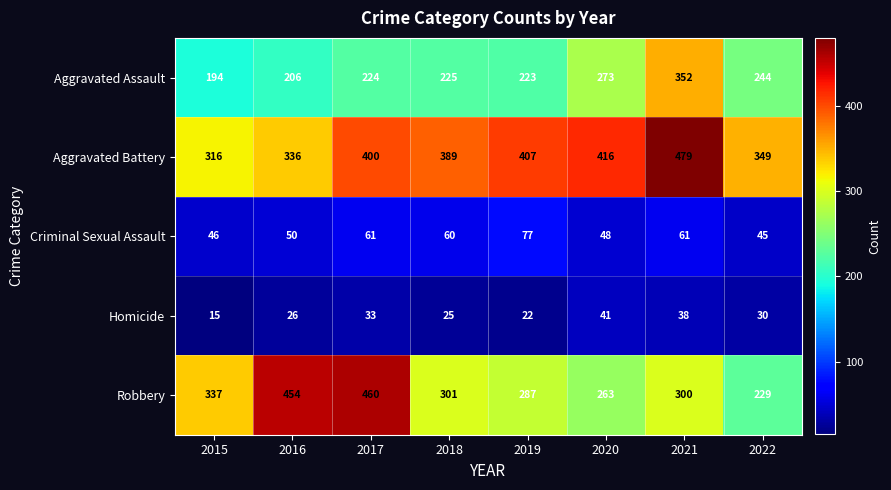

List the series in order of their peak value, highest first.

Aggravated Battery, Robbery, Aggravated Assault, Criminal Sexual Assault, Homicide